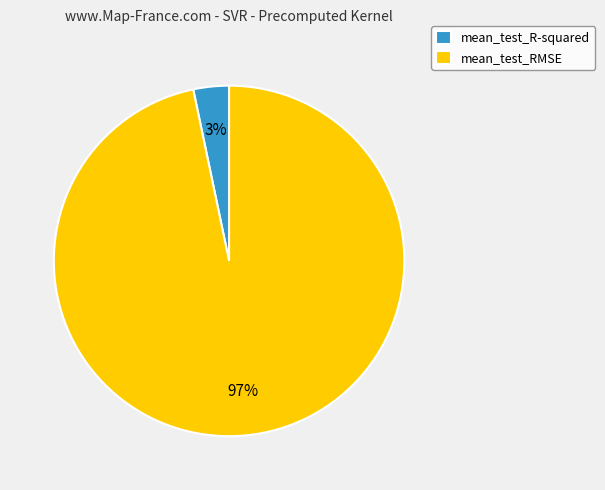

The mean_test_RMSE slice represents 97% of the pie. True or false?

True